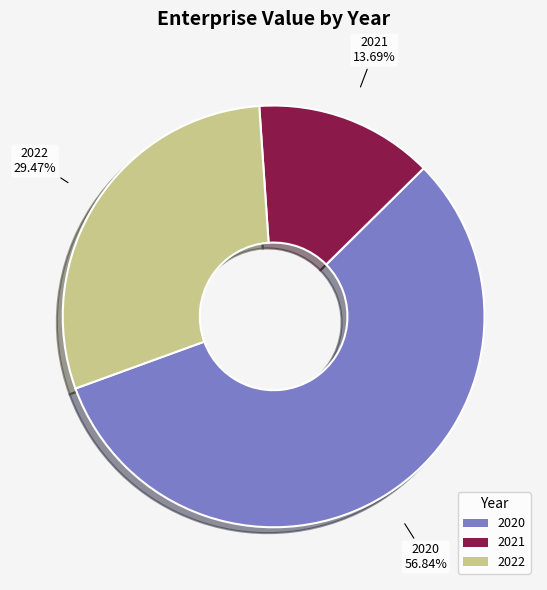

To the nearest percent, what percentage of the pie is 2022?

29%